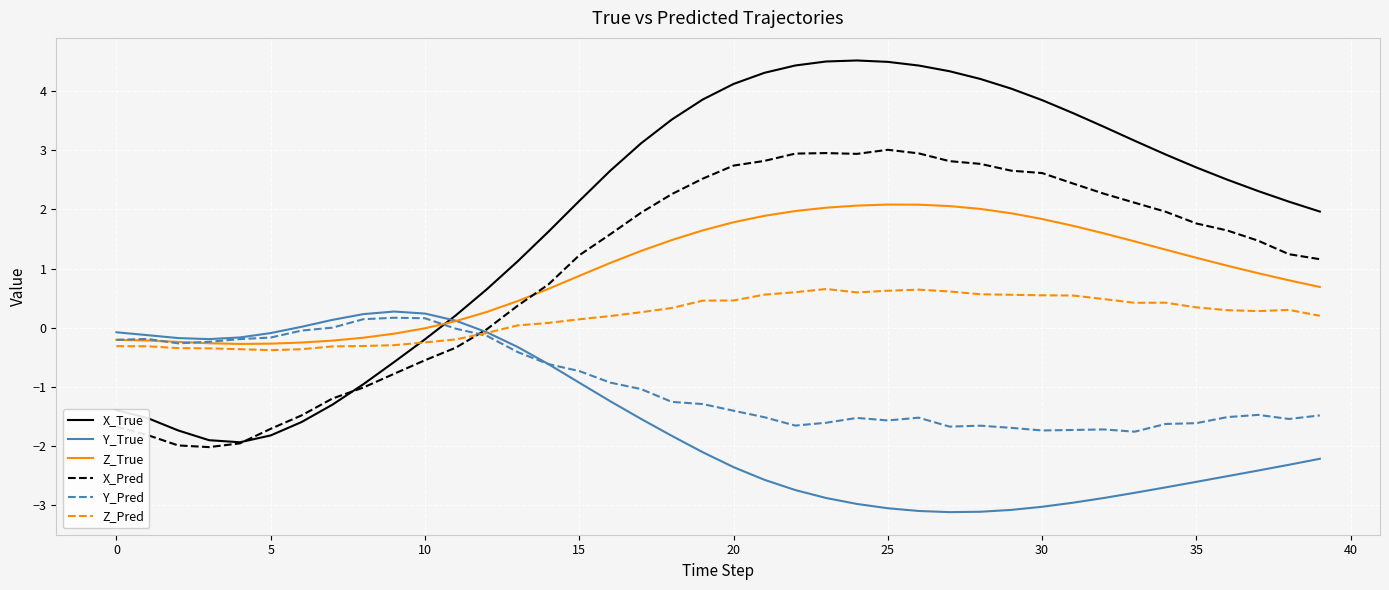

Which series has the largest total across all categories?

X_True